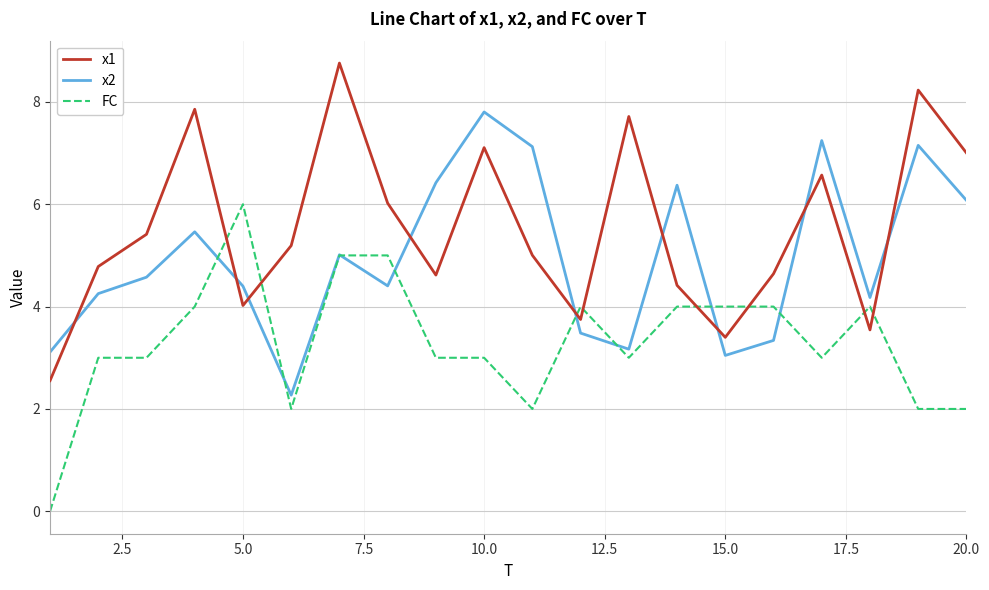

How many intersections are there between x1 and x2?

9